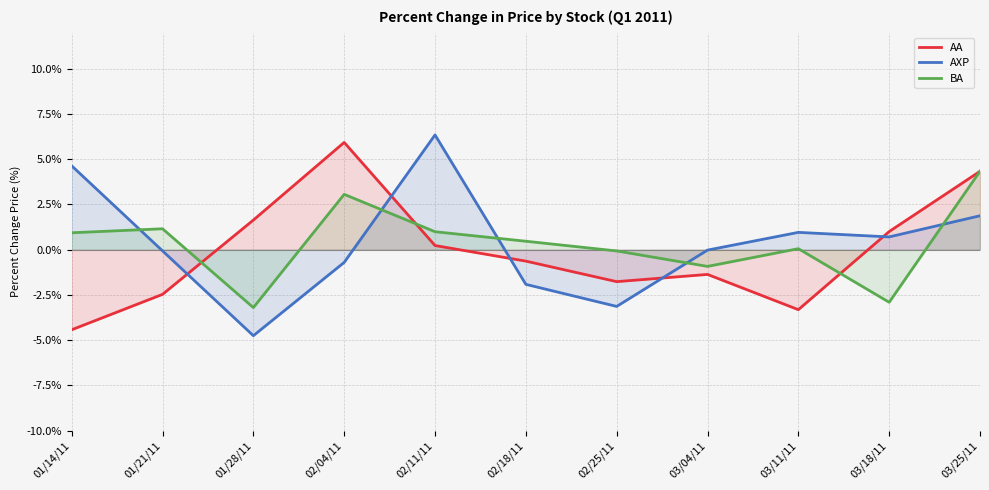

How many interior local peaks does the BA series have?

3